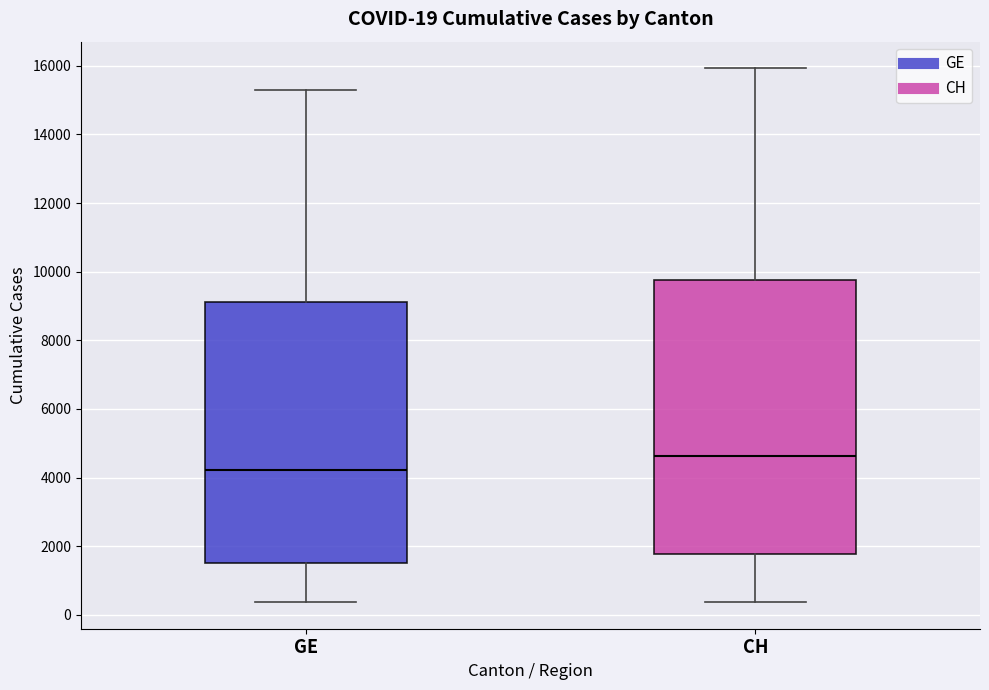

Which box is the tallest, from its lower edge to its upper edge?

CH